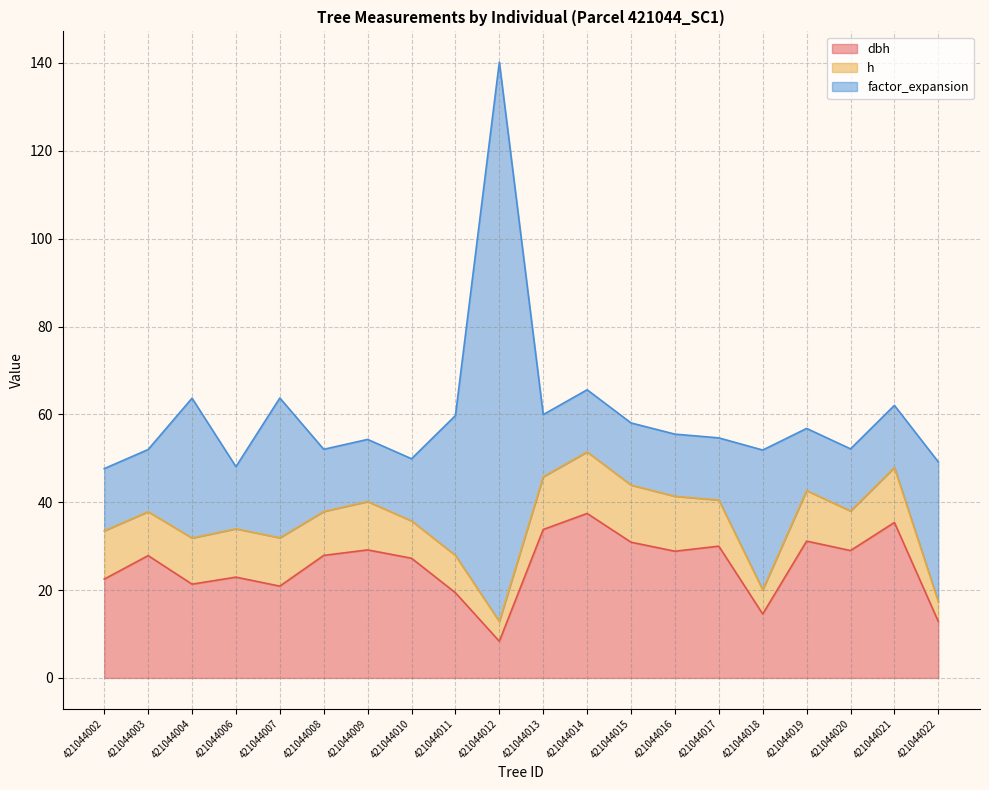

Which category has the highest value in the h series?

421044014